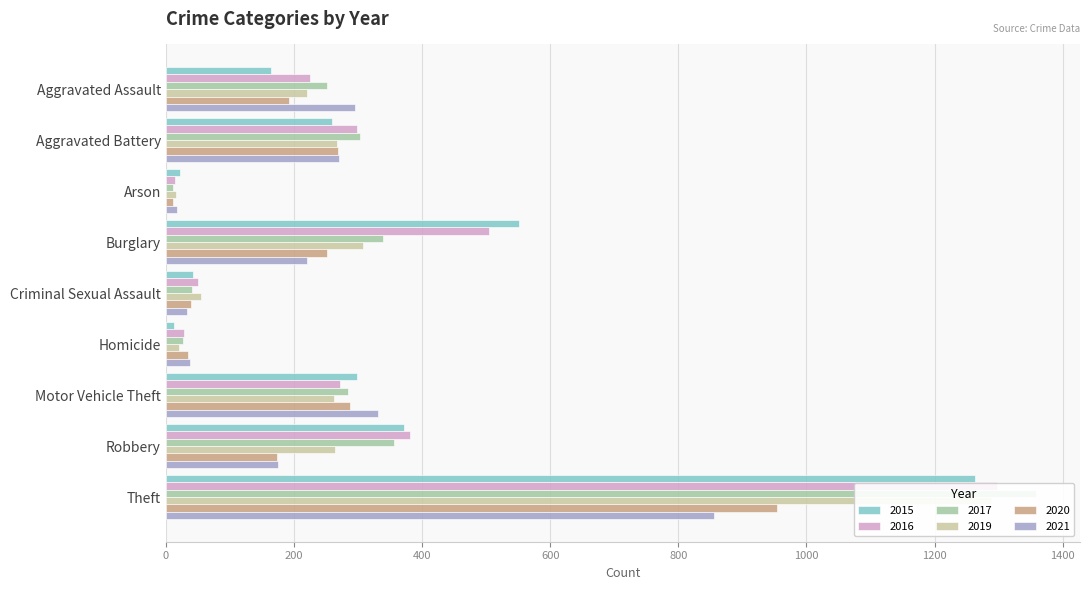

Which has a higher value, Theft or Burglary?

Theft